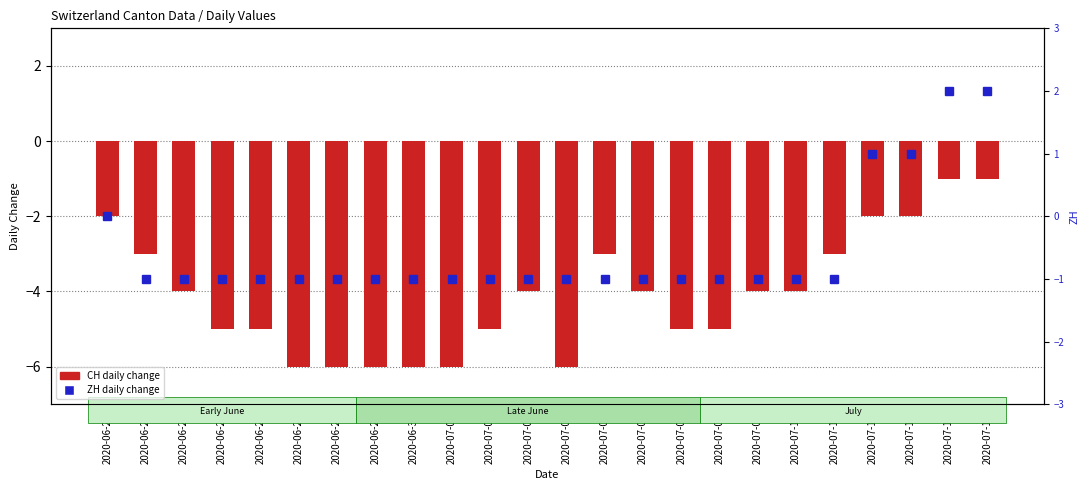

What is the minimum value shown in the chart?

-6